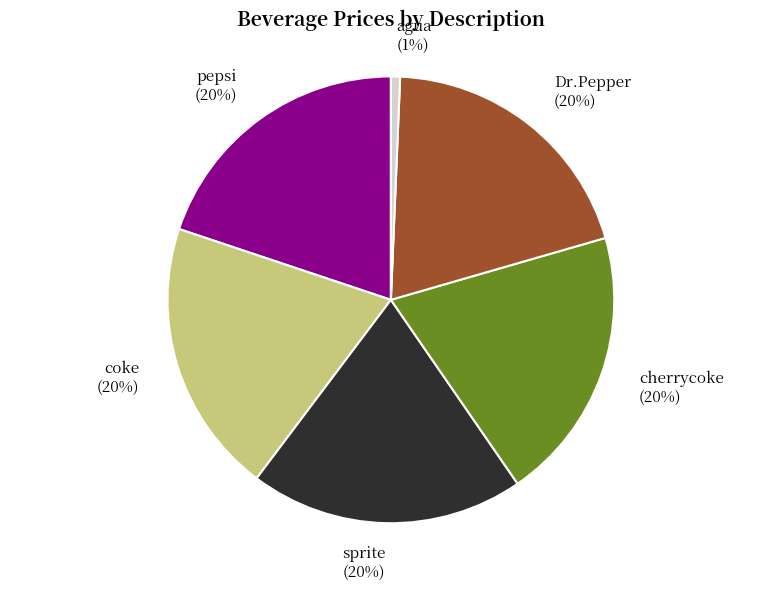

Which slice is the smallest?

agua